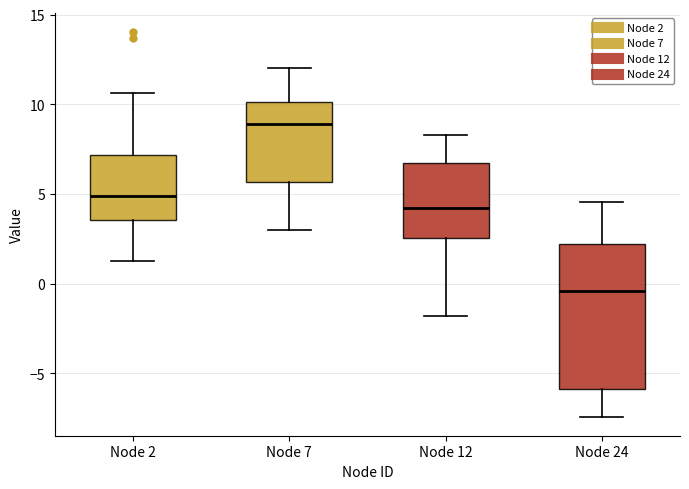

Which box has the lowest median line?

Node 24